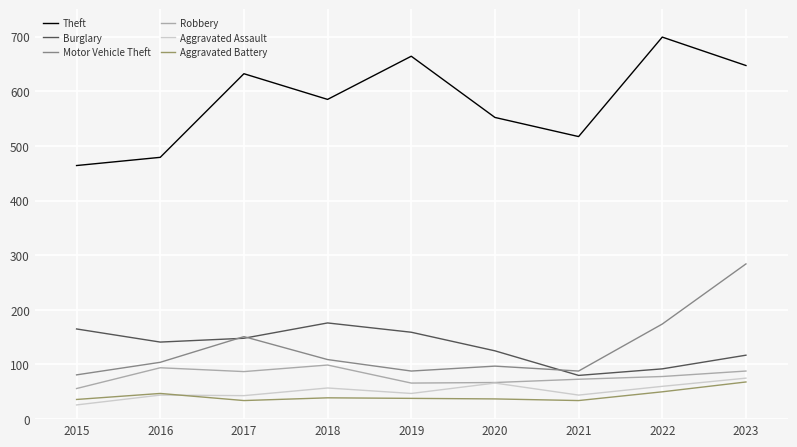

The value of Motor Vehicle Theft at 2018 is 109. True or false?

True